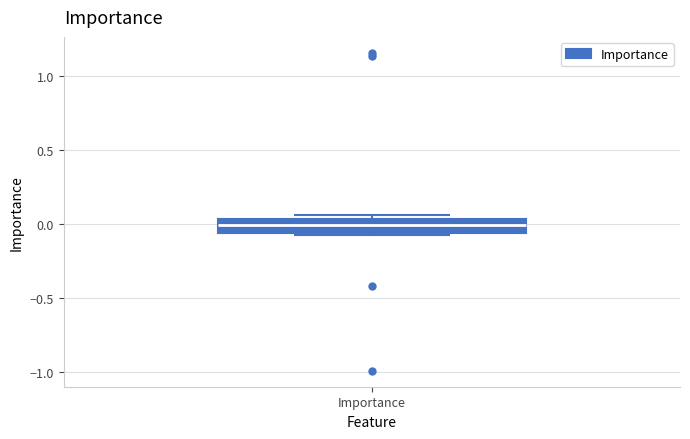

Read this box plot against the y-axis: the position of the median line, the range covered by the box, and the ends of both whiskers. The values are not printed on the chart, so give them approximately, as read against the axis.

median 0.00, box -0.05 to 0.05, whiskers -0.10 to 0.05 (just above the box's upper edge)